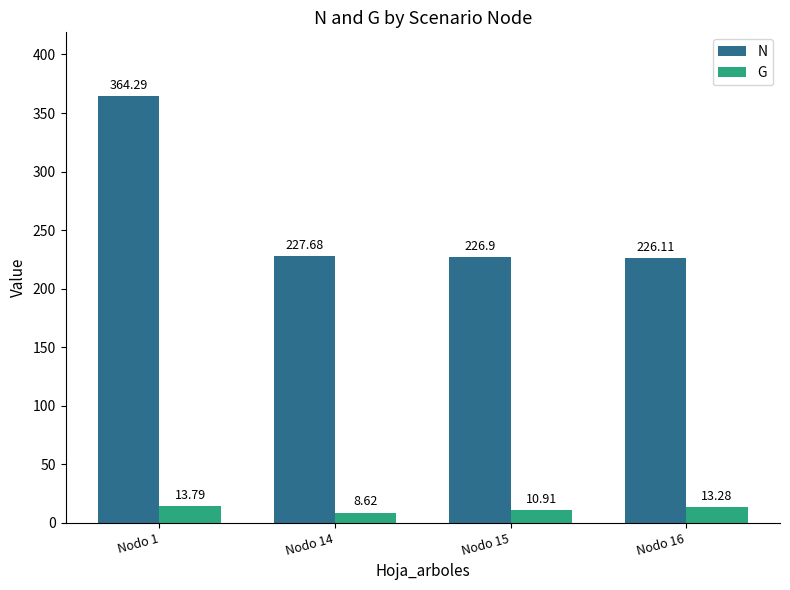

Rank the series by their average value, from lowest to highest.

G, N